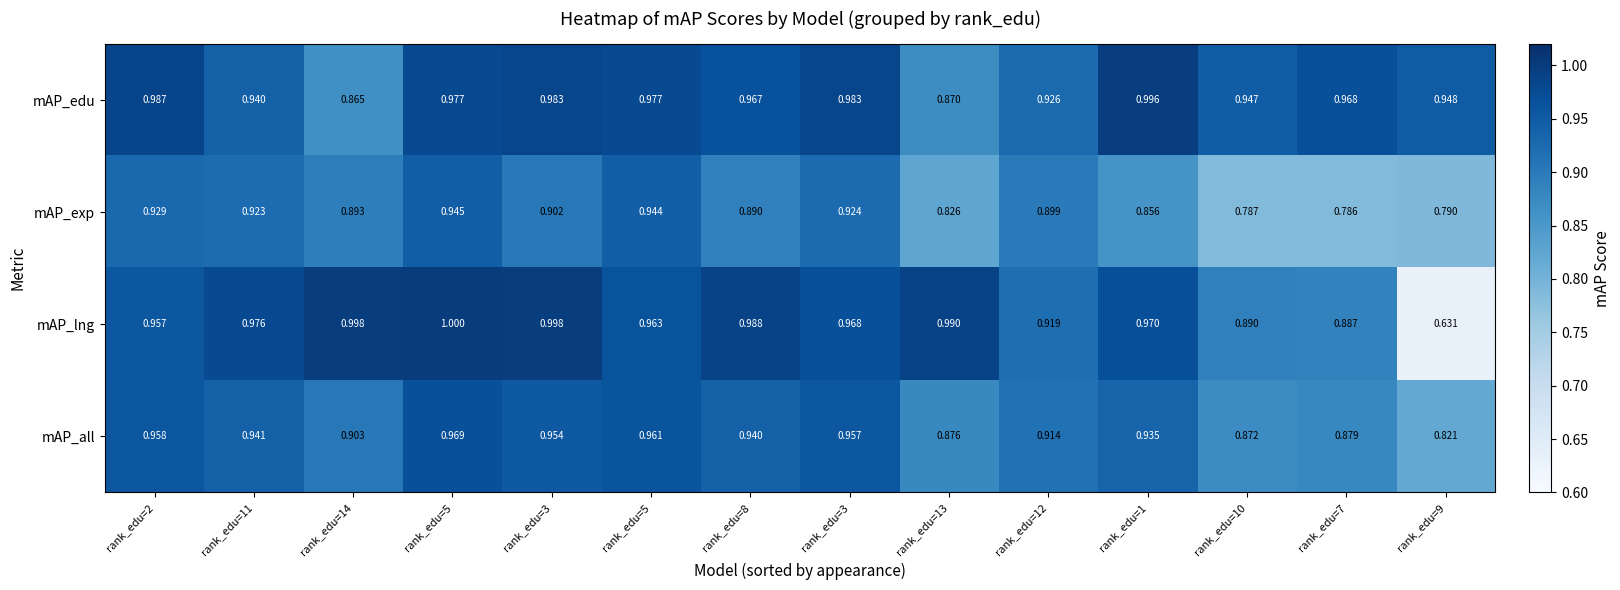

How many series are shown in this chart?

4